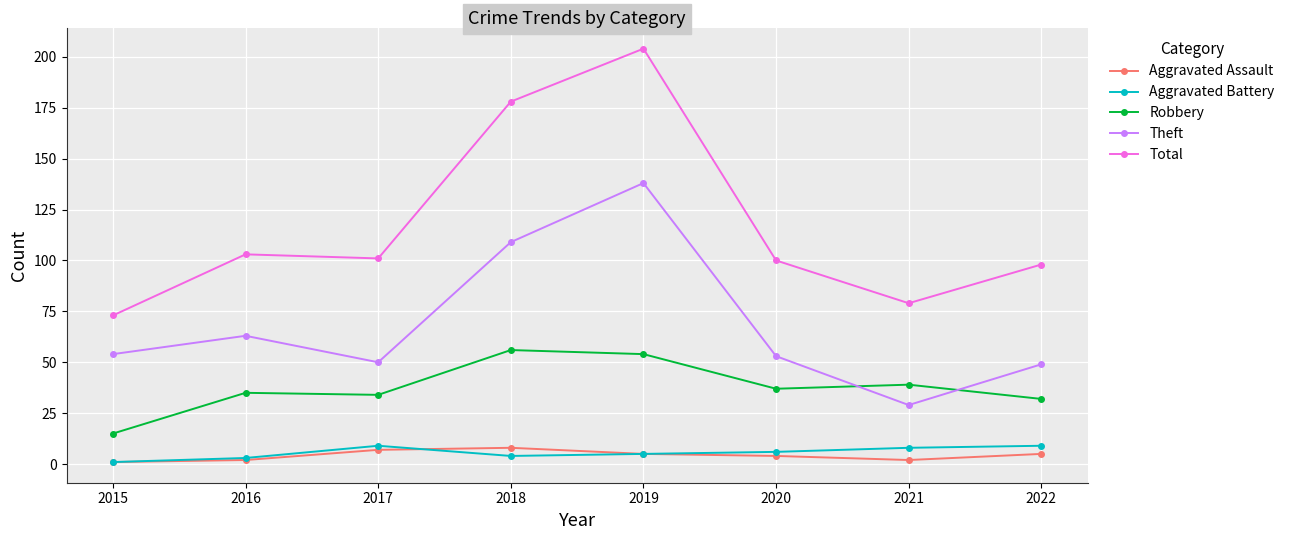

At which label does Total reach its peak?

2019